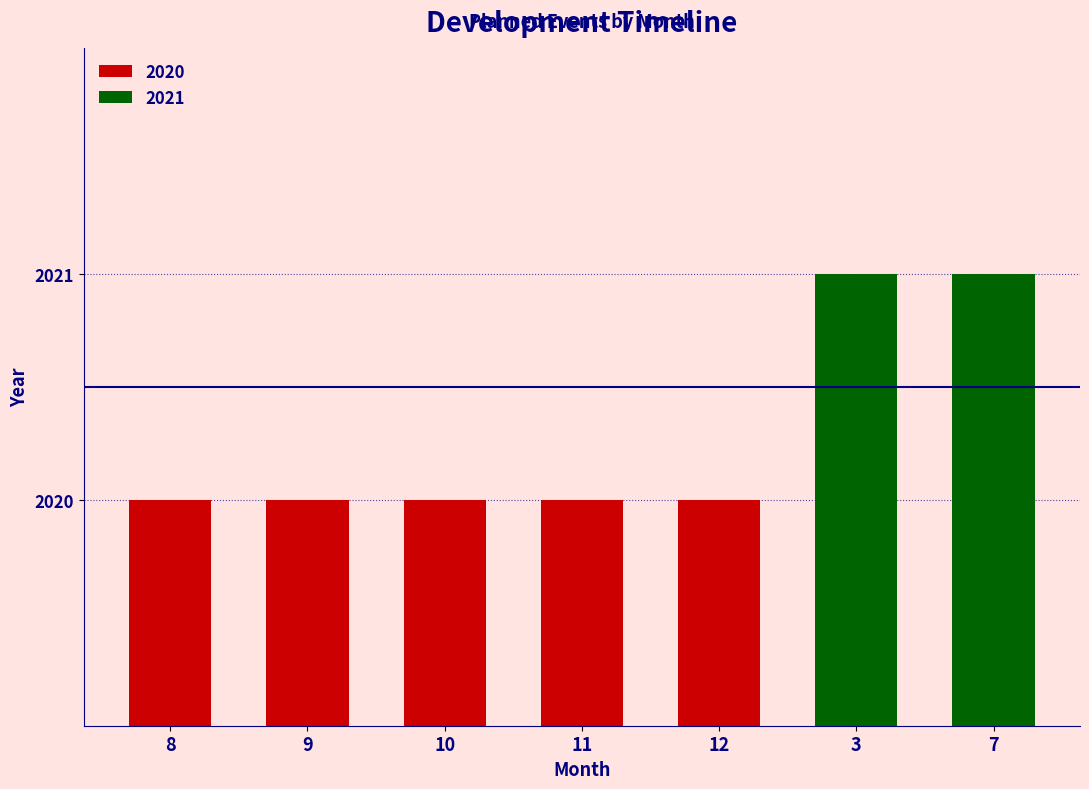

Rank the categories by value from highest to lowest.

3, 7, 8, 9, 10, 11, 12